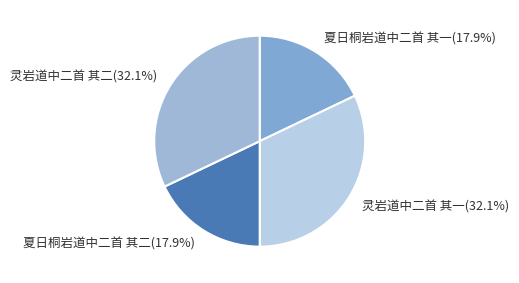

Which has a higher value, 夏日桐岩道中二首 其二 or 灵岩道中二首 其二?

灵岩道中二首 其二